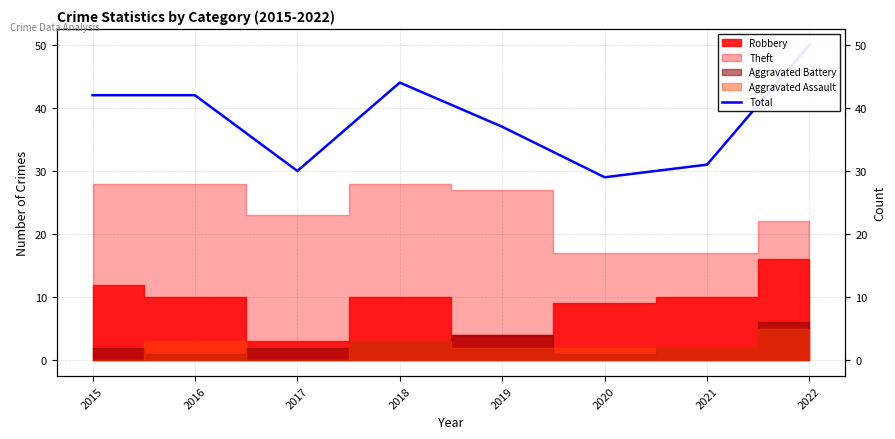

How many lines are shown in the chart?

1